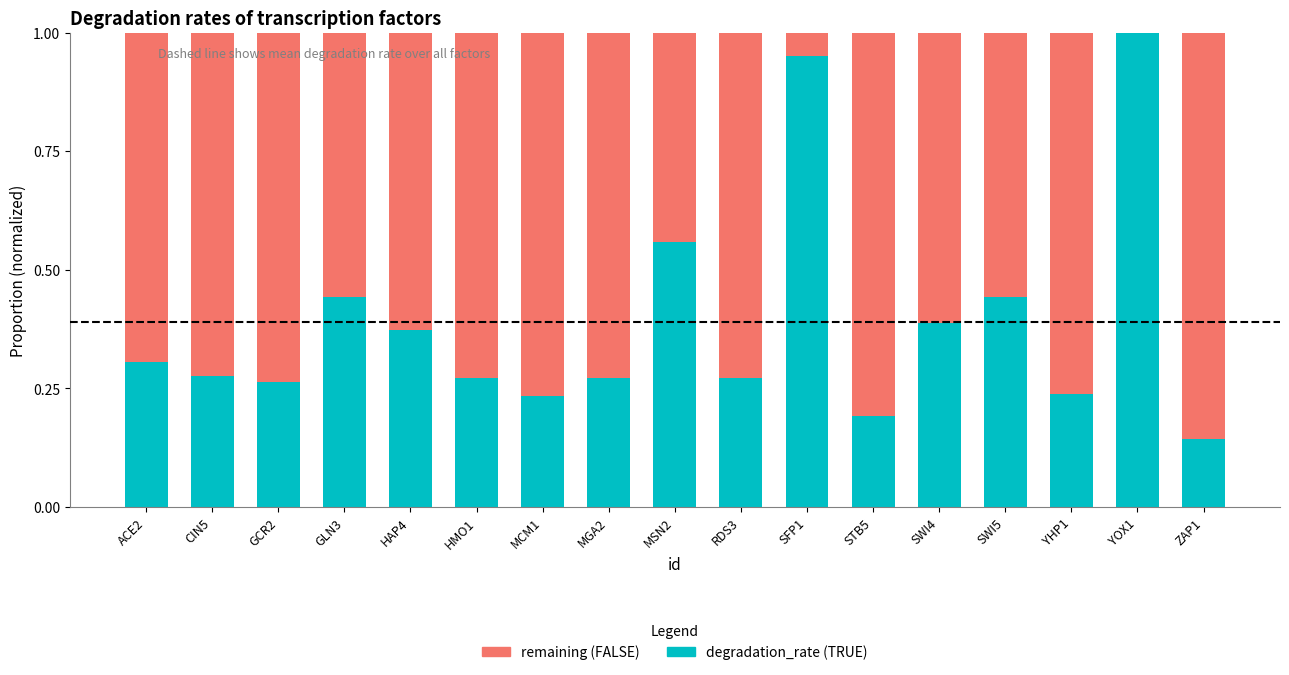

Count the number of data series in this chart.

2